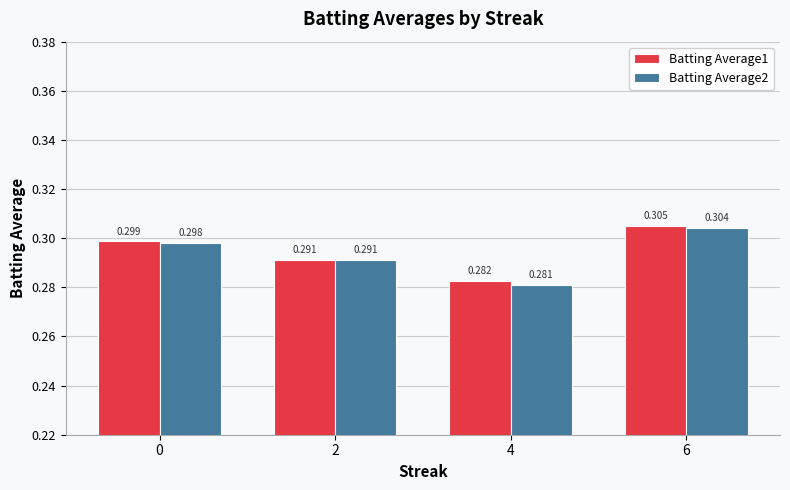

Are the bars grouped side by side (vs. stacked)?

Yes